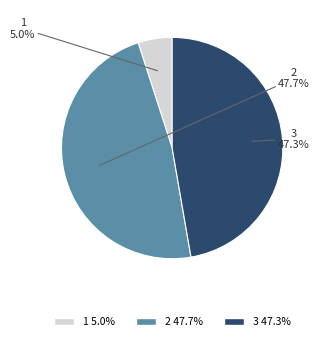

Is it true that 2 is 48% of the pie?

True